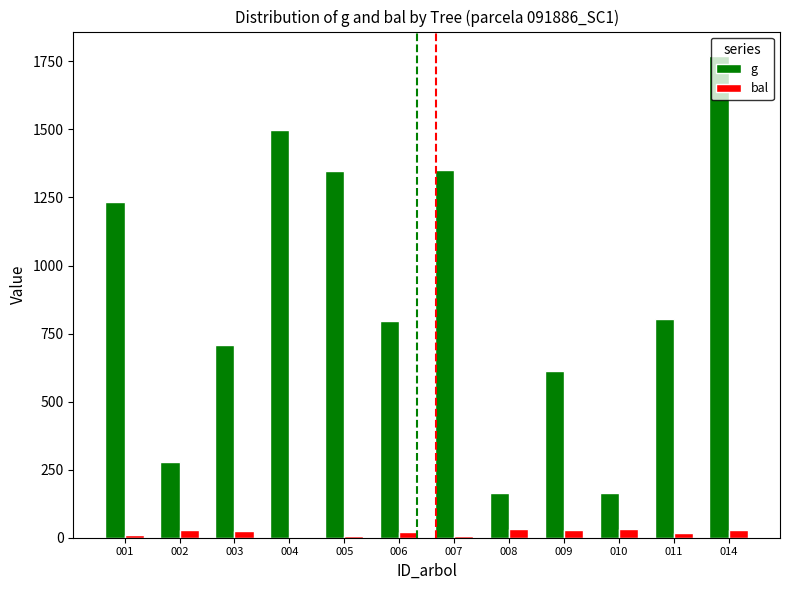

Between 003 and 008, which series saw the biggest shift?

g